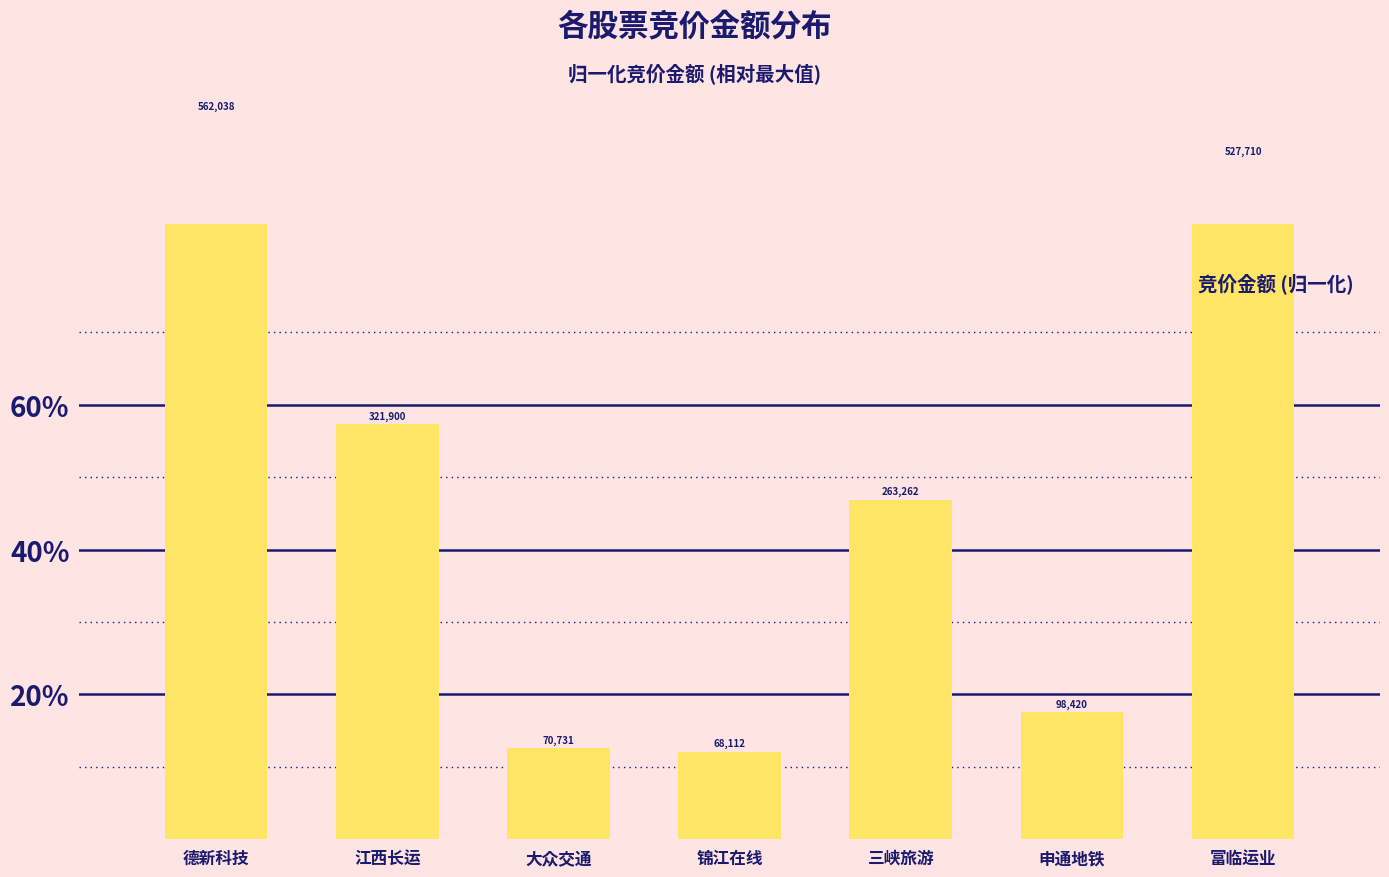

What position from the right is 大众交通?

5